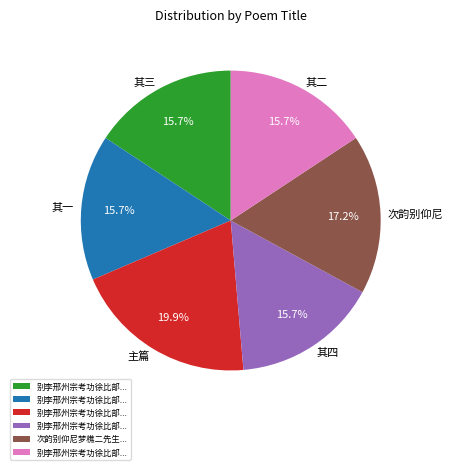

Does any single category account for the majority?

No